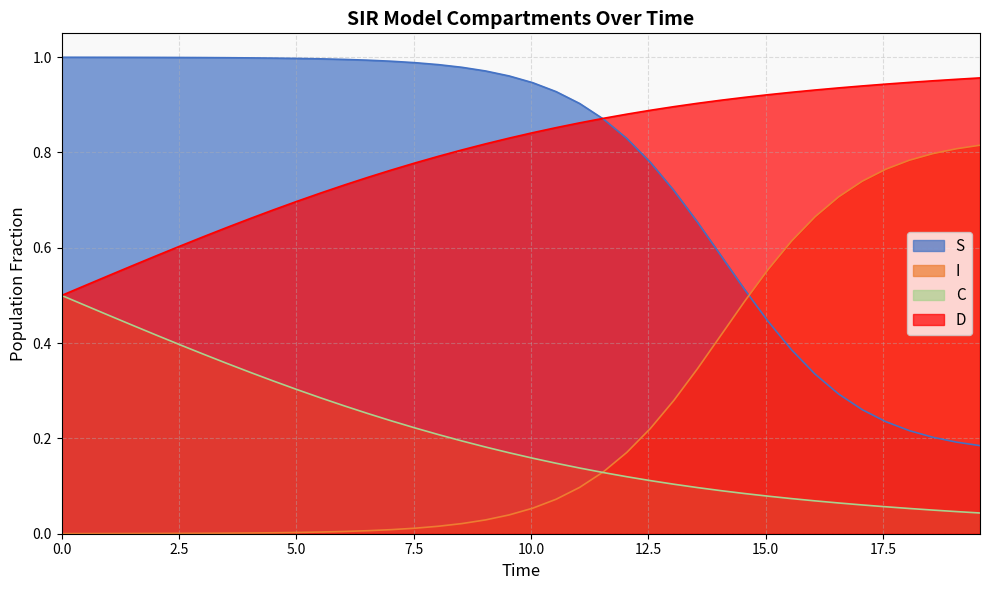

Which series ends up on top after the final intersection of S and I?

I